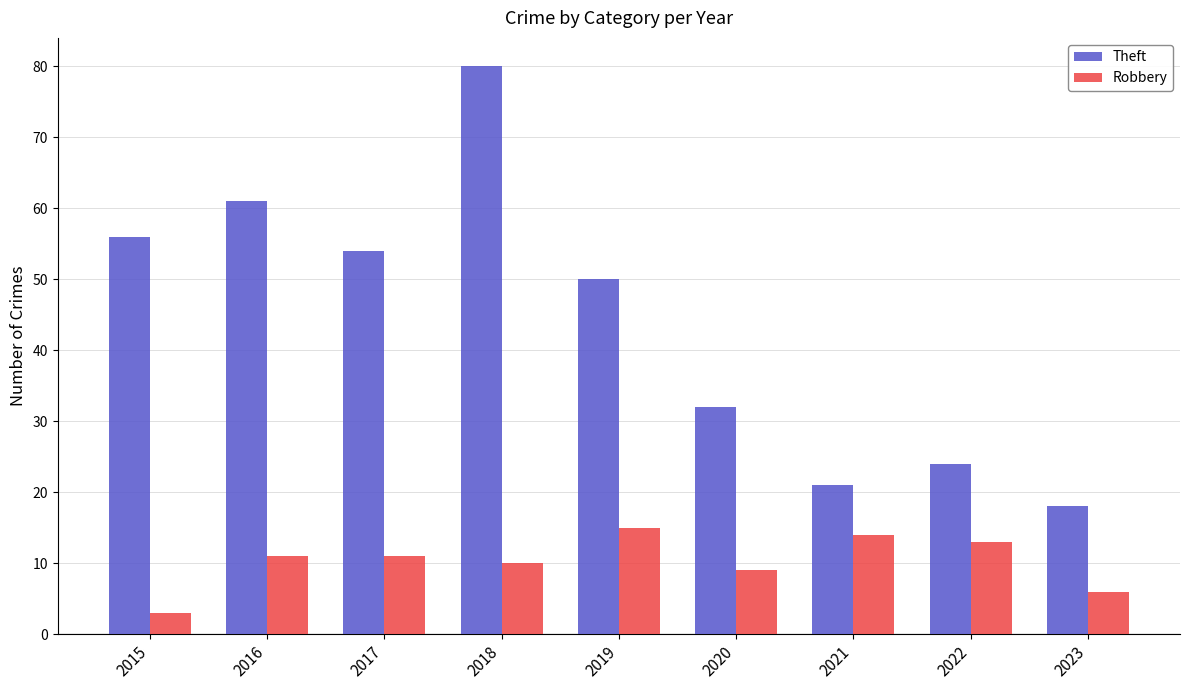

How many data points does each series have?

9